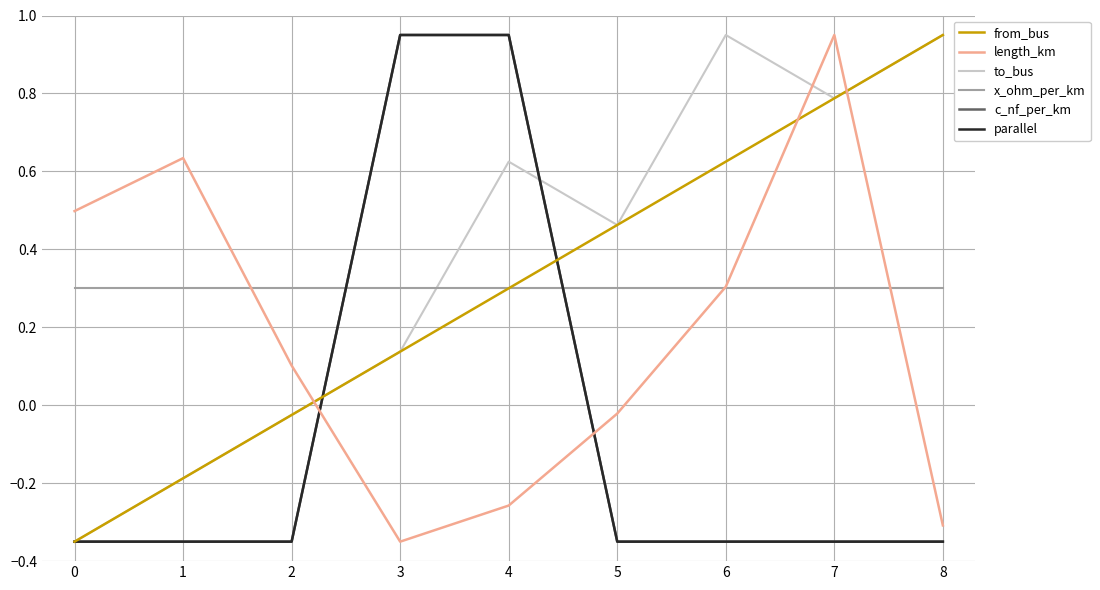

Where is the first local minimum for to_bus?

5